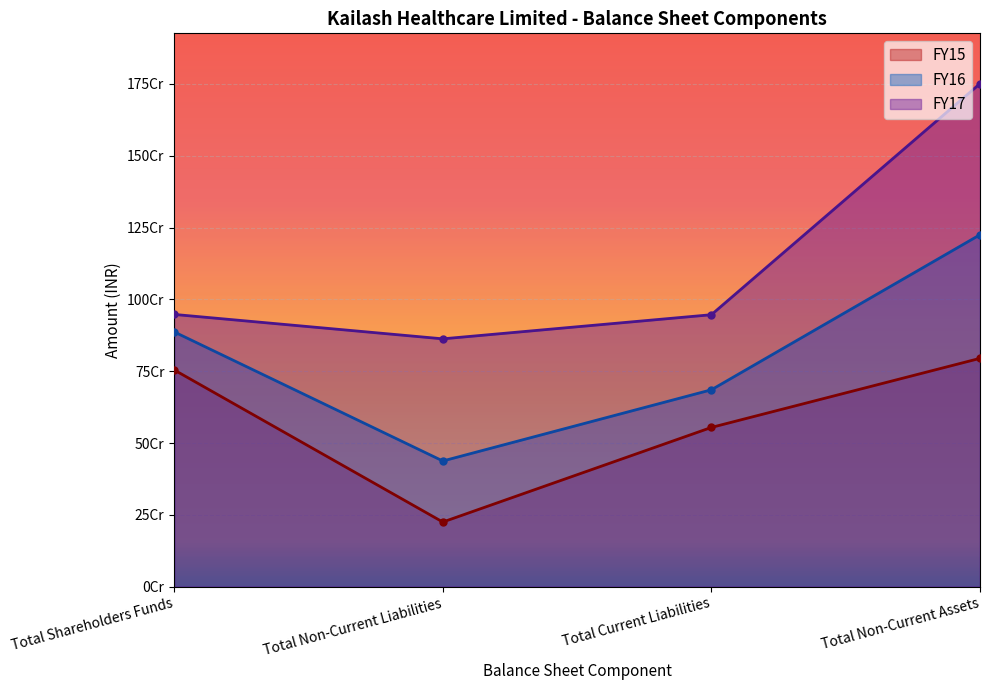

Reading right to left, extract all data points from this chart.

FY16: Total Non-Current Assets=1224985501	Total Current Liabilities=685330941	Total Non-Current Liabilities=437489206	Total Shareholders Funds=886764061
FY17: Total Non-Current Assets=1750870818	Total Current Liabilities=946585774	Total Non-Current Liabilities=862622708	Total Shareholders Funds=947603379
FY15: Total Non-Current Assets=794729515	Total Current Liabilities=554284058	Total Non-Current Liabilities=224982071	Total Shareholders Funds=754349473